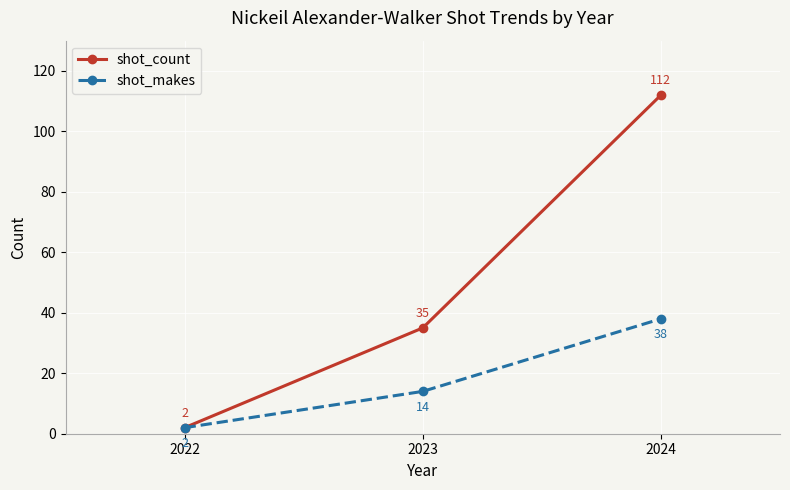

What is the difference between the highest and lowest values at 2023?

21